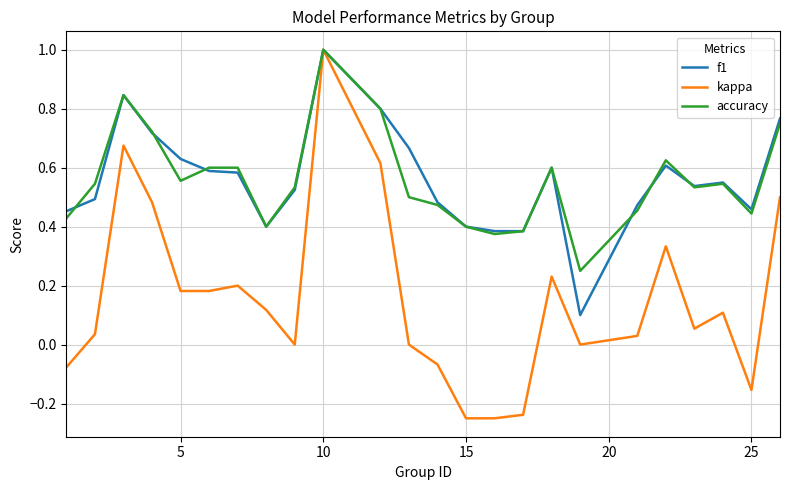

Which series has the largest range (max minus min)?

kappa